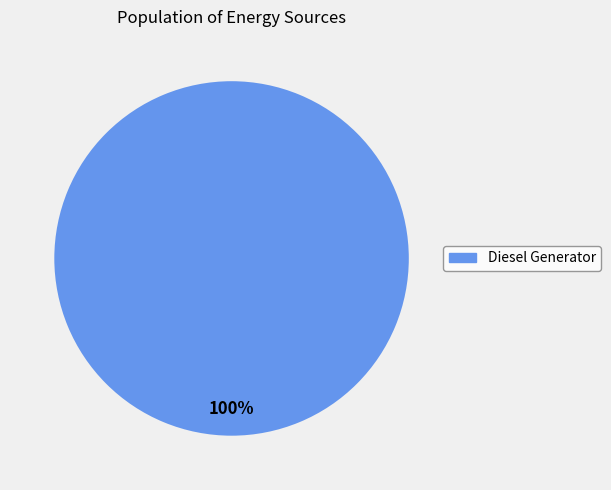

Does any single category account for the majority?

Yes